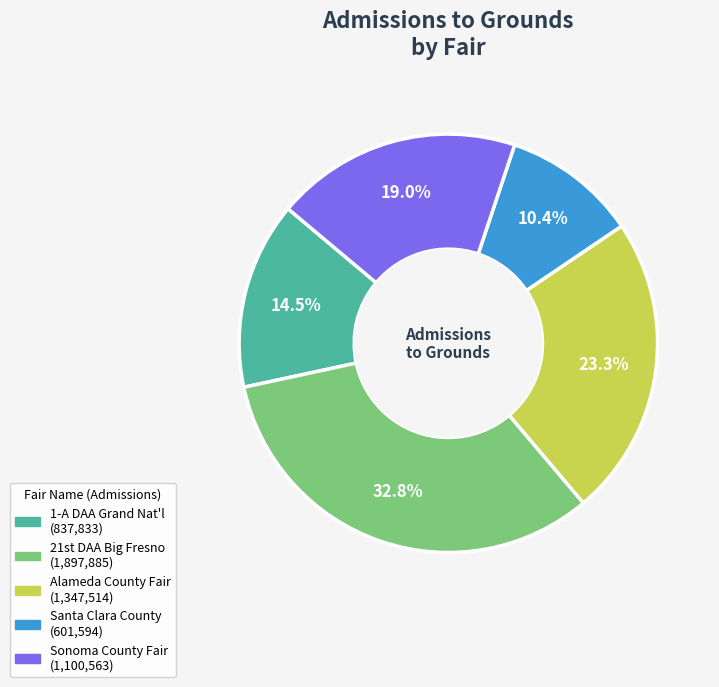

Does any single category account for the majority?

No